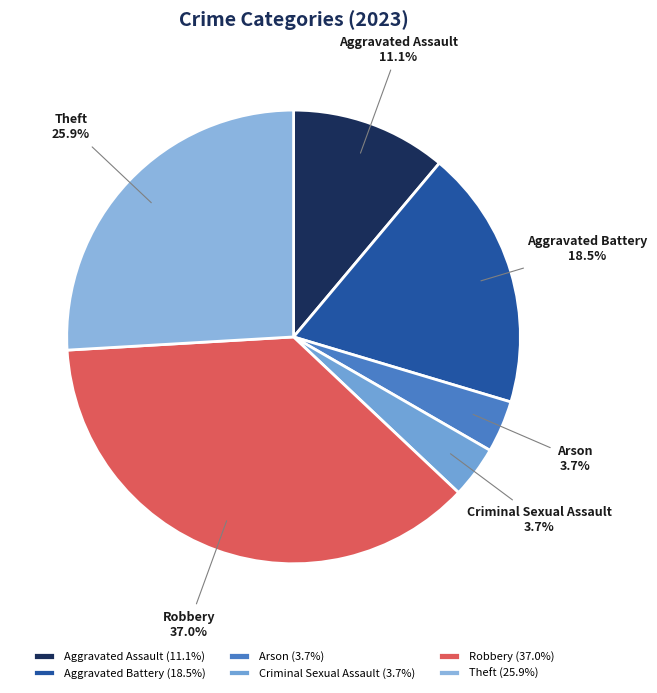

Count the number of slices in the pie.

6